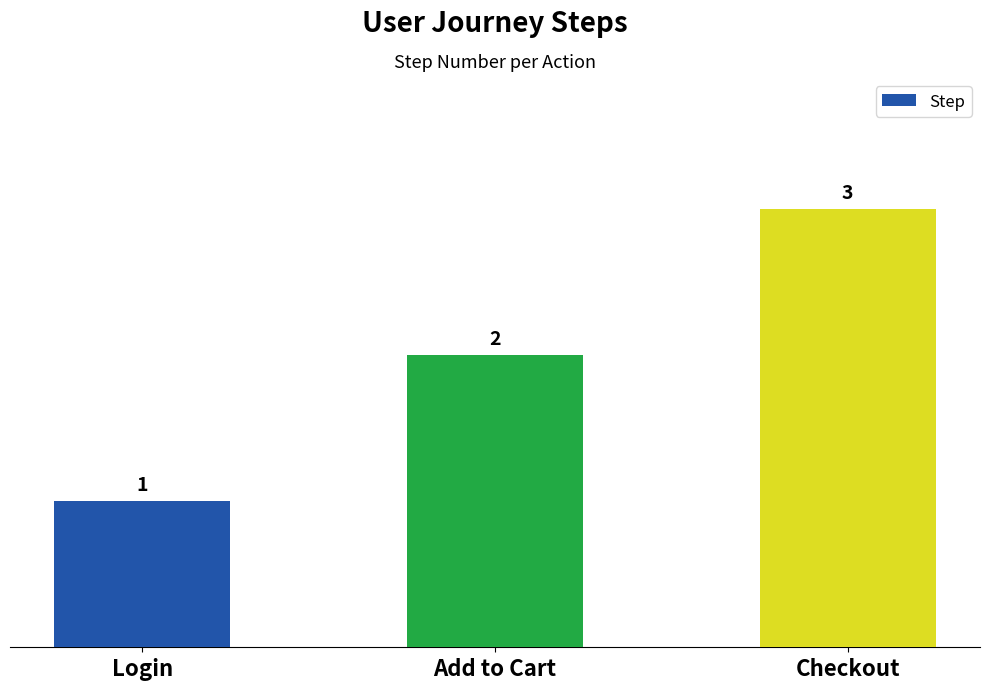

True or false: the data shows 1 at Login.

True